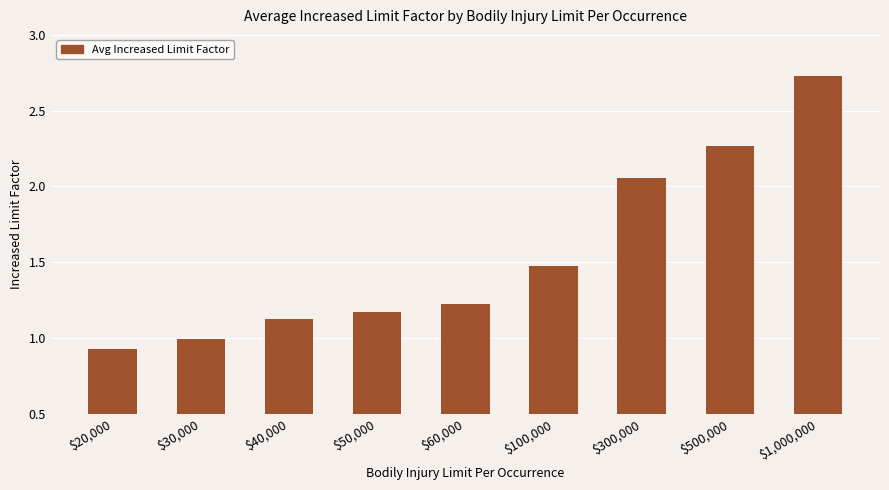

How many distinct data groups are displayed?

1